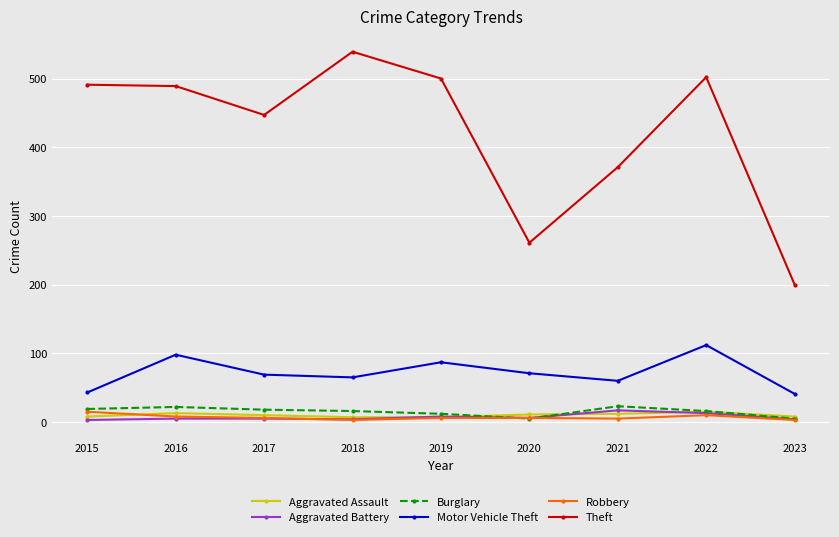

What value does the Aggravated Assault series have at 2019?

7